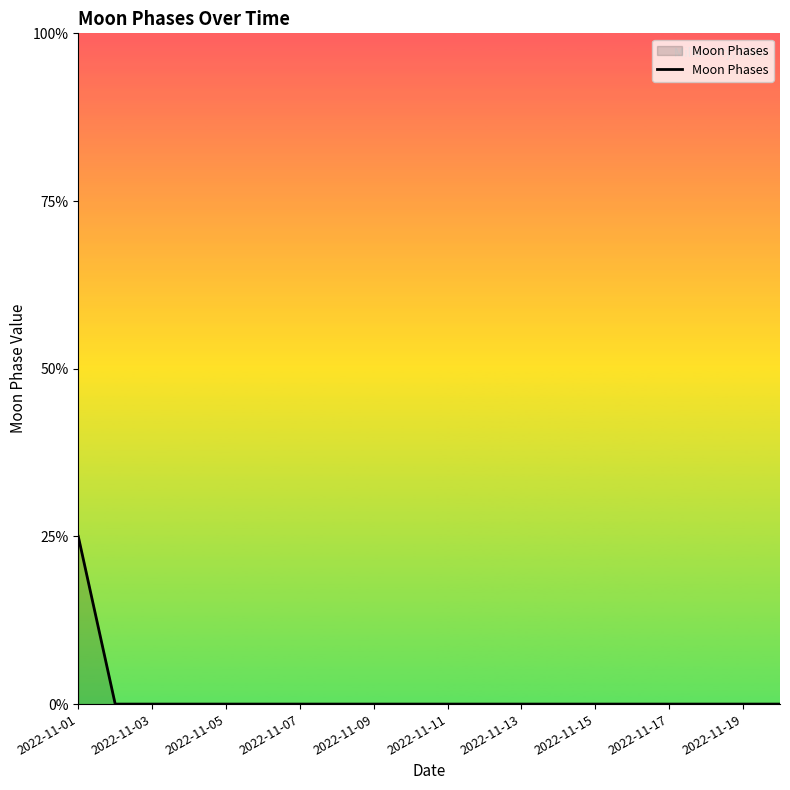

Which label corresponds to the largest value in the chart?

2022-11-01